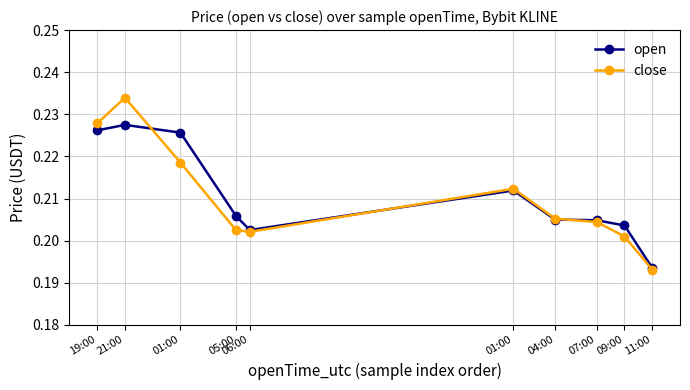

Reading right to left, extract all data points from this chart.

open: 0.2	0.2	0.2	0.2	0.2	0.2	0.2	0.2	0.2	0.2
close: 0.2	0.2	0.2	0.2	0.2	0.2	0.2	0.2	0.2	0.2